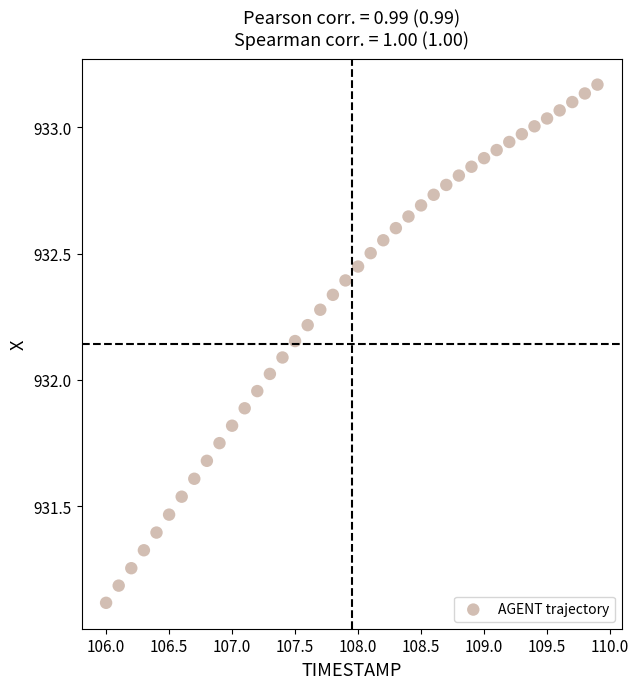

What is the range of X values (max minus min)?

3.9